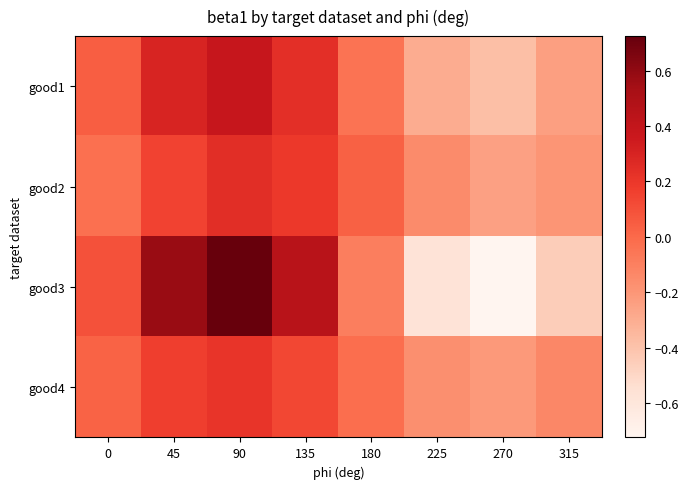

What is the spread (max minus min) of values at 315?

0.3